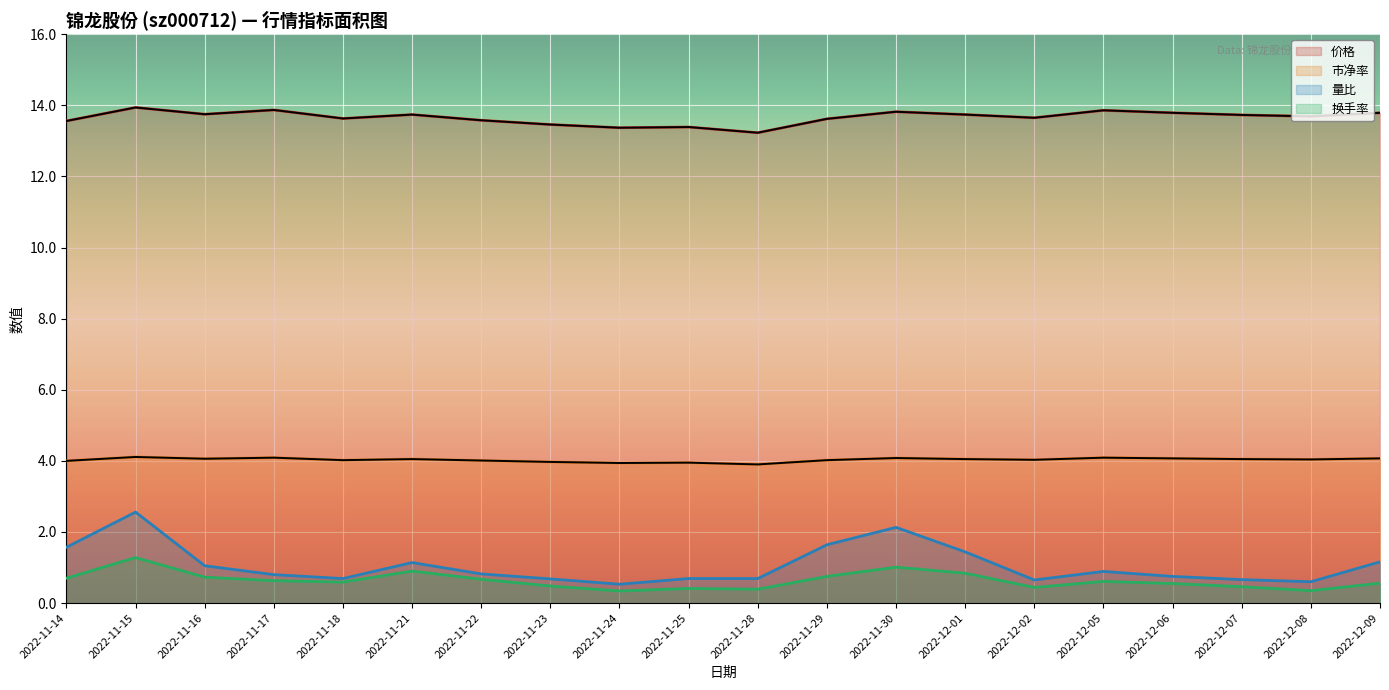

Which series has the largest range (max minus min)?

量比